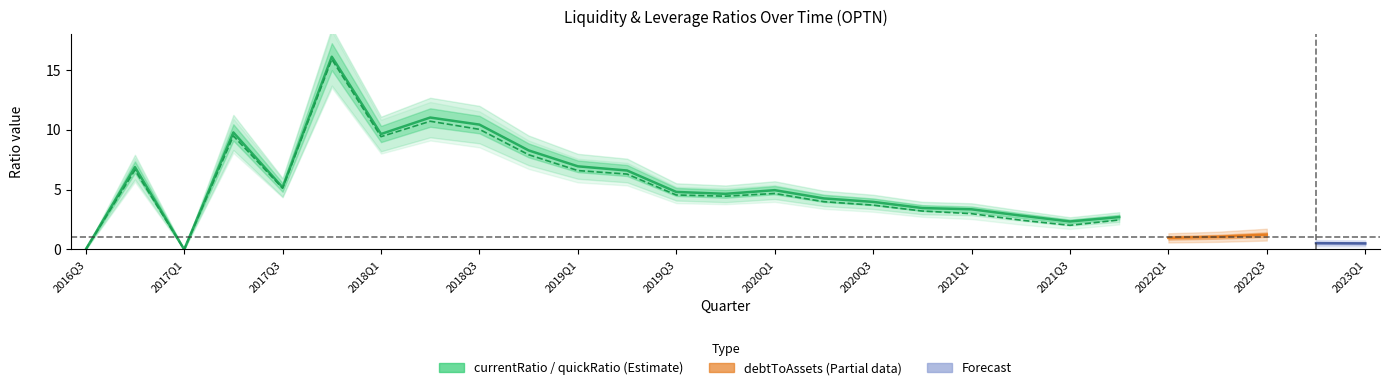

What is the difference between the currentRatio values at 2021Q3 and 2017Q3?

2.8